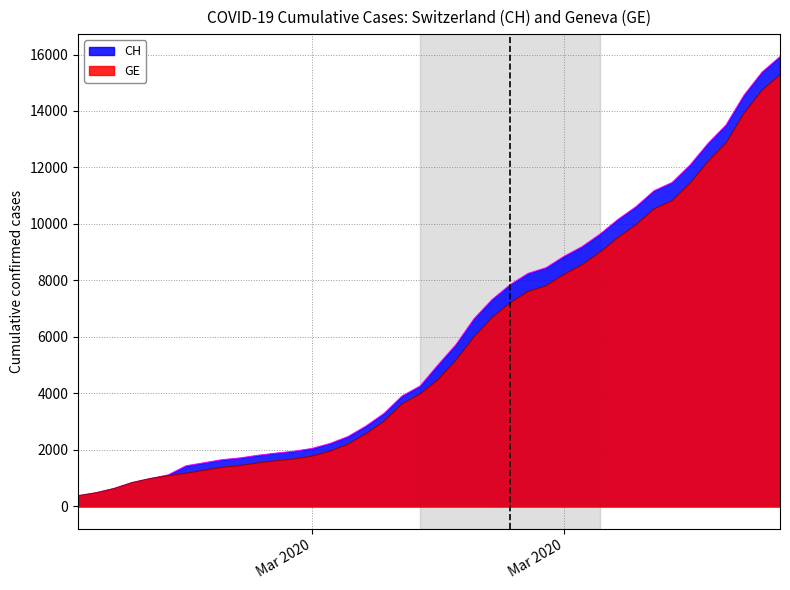

Where is GE nearest to the value 7829?

2020-03-22